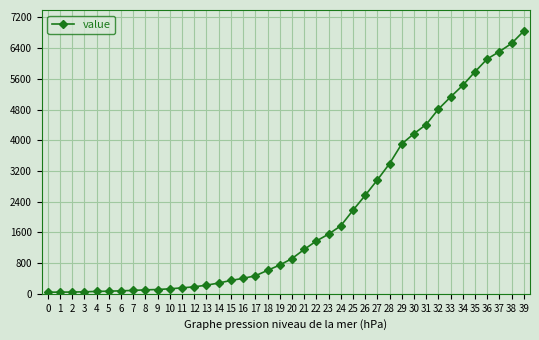

What is the greatest value displayed?

6844